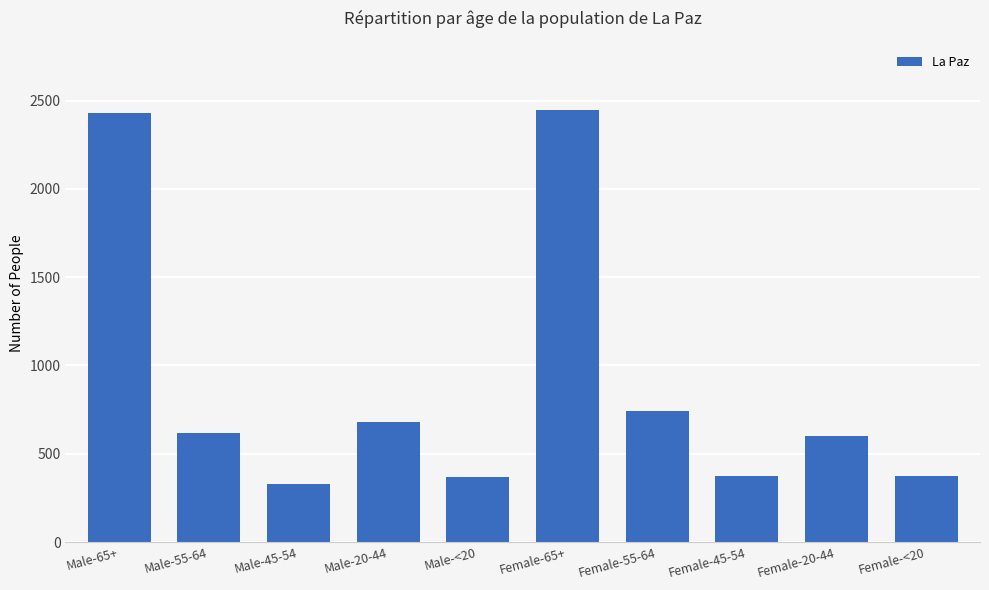

What is the sum of the values at Male-65+ and Female-45-54?

2802